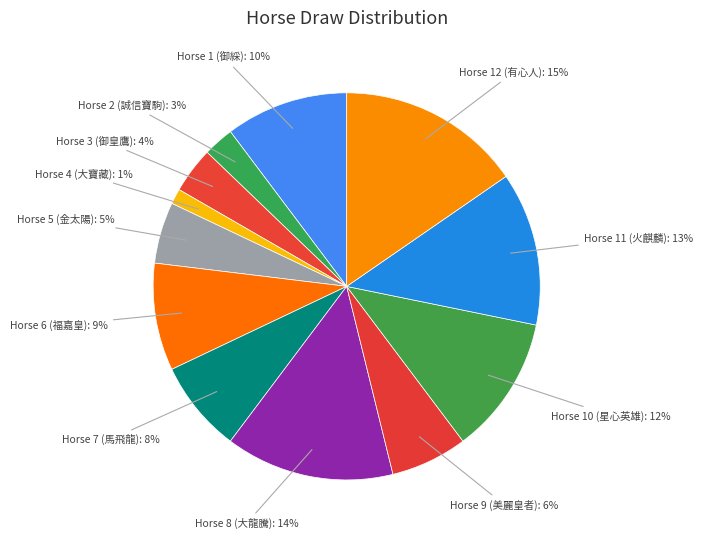

To the nearest percent, what is the average slice percentage?

8%